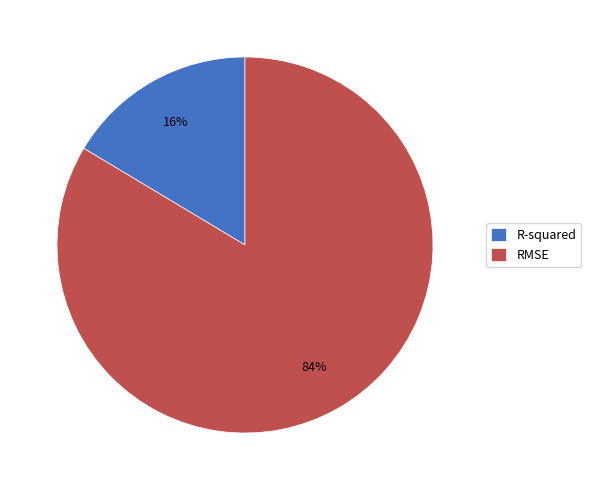

Combined, do R-squared and RMSE account for over 50%?

Yes